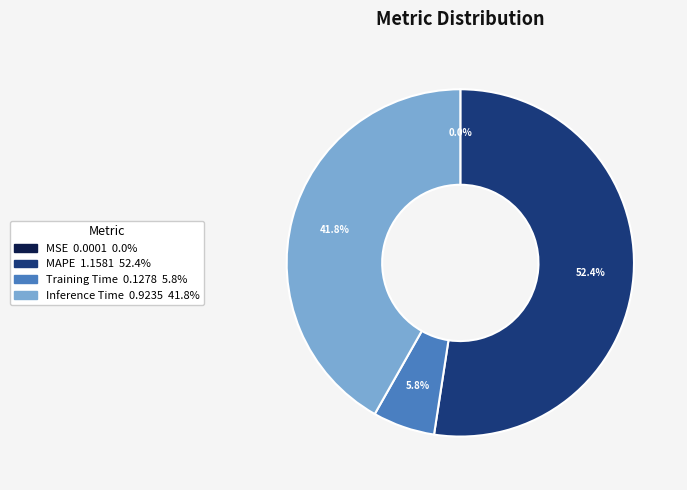

Is there any slice that represents more than half of the pie?

Yes